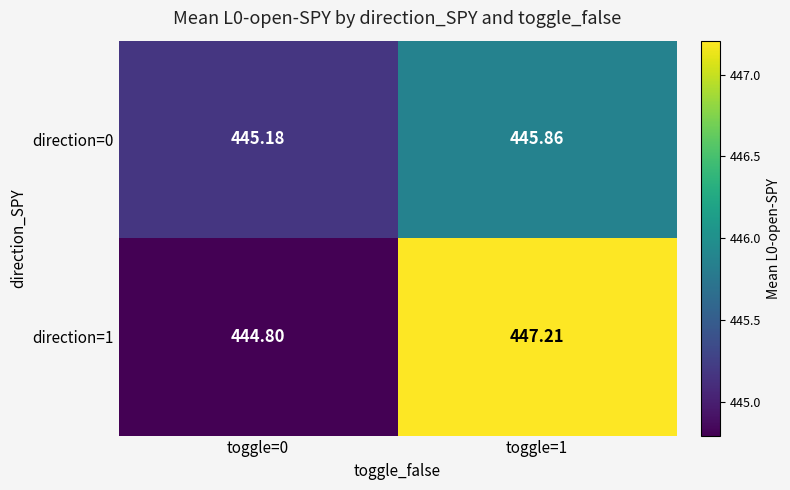

Is the value of direction=0 at toggle=0 greater than the value of direction=1 at toggle=0?

Yes